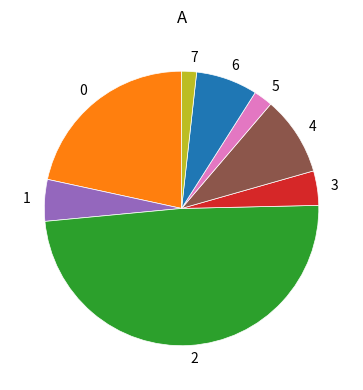

Does any single category account for the majority?

No